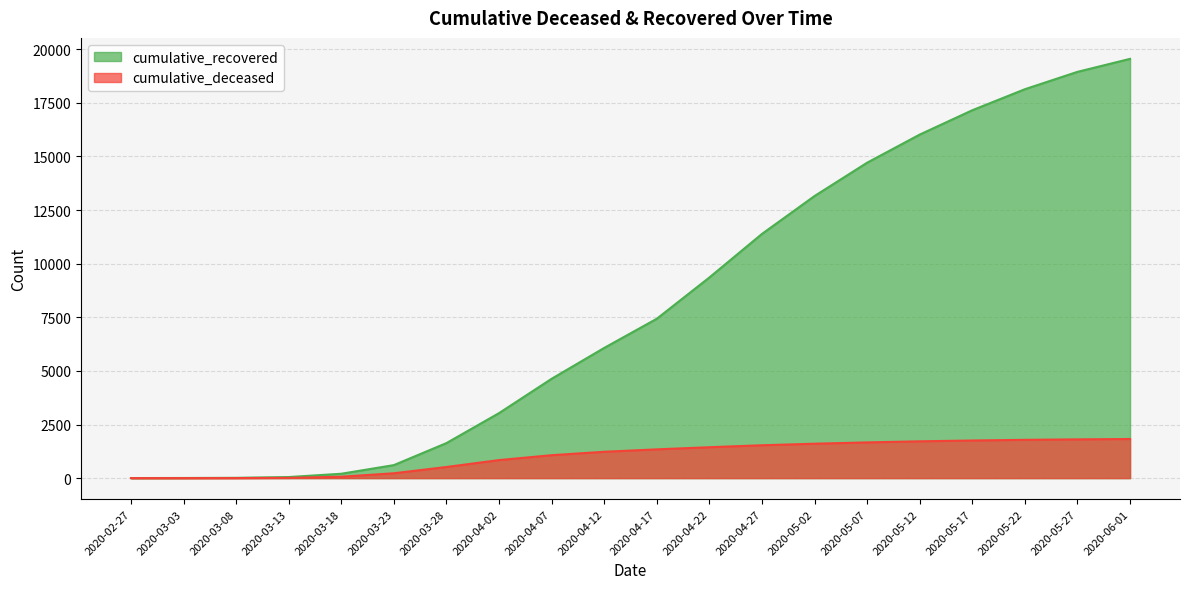

True or false: cumulative_recovered has more than 2 interior local peaks.

False